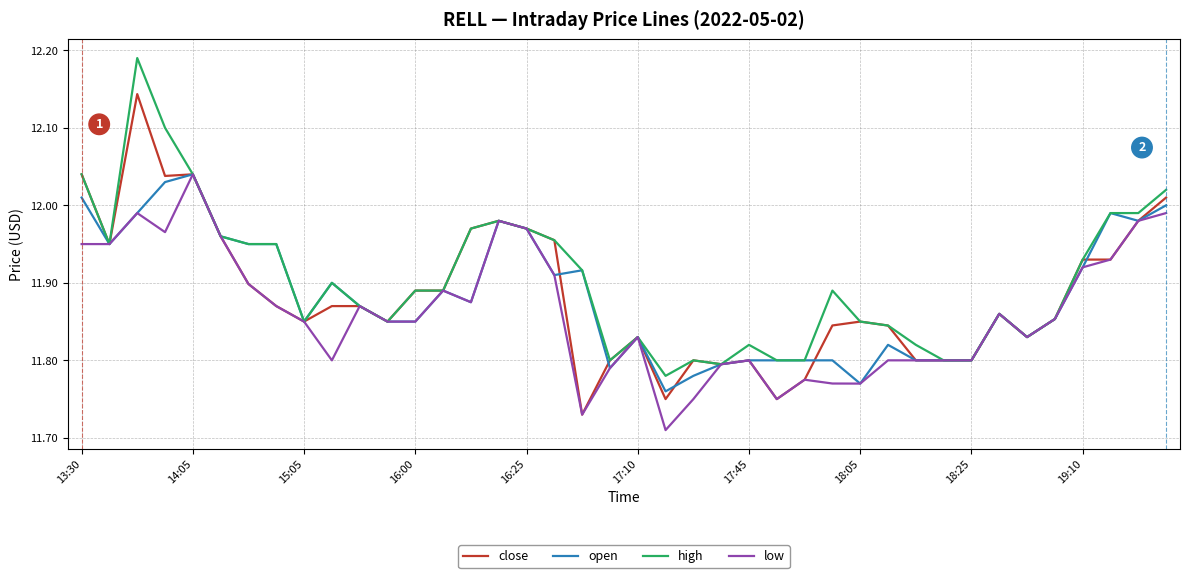

At how many categories does at least one series exceed 12?

5